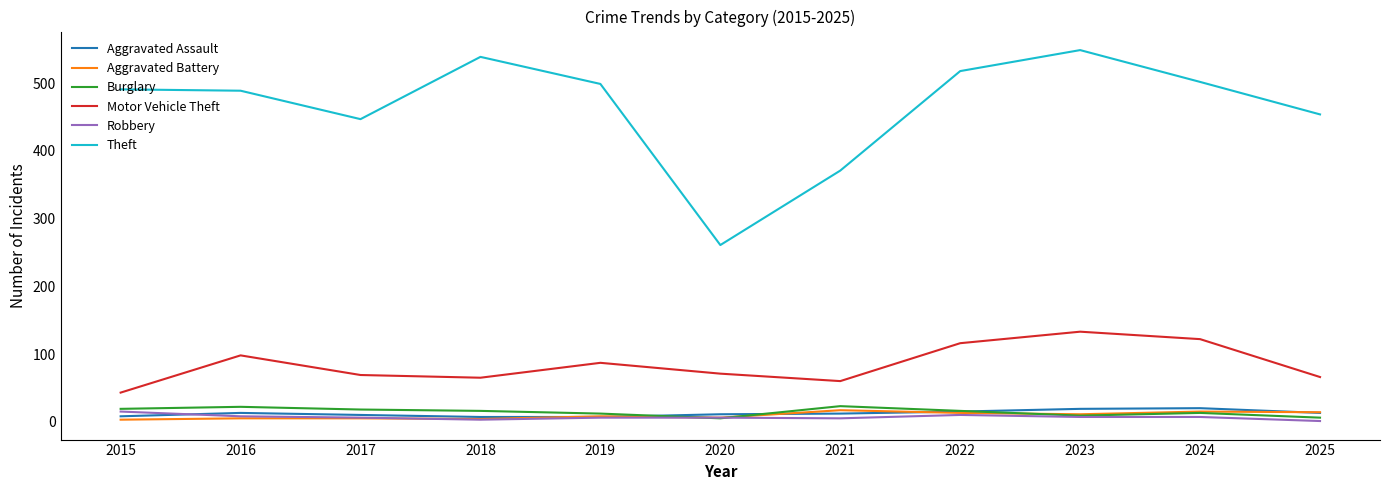

True or false: Theft has a value of 109 at 2017.

False